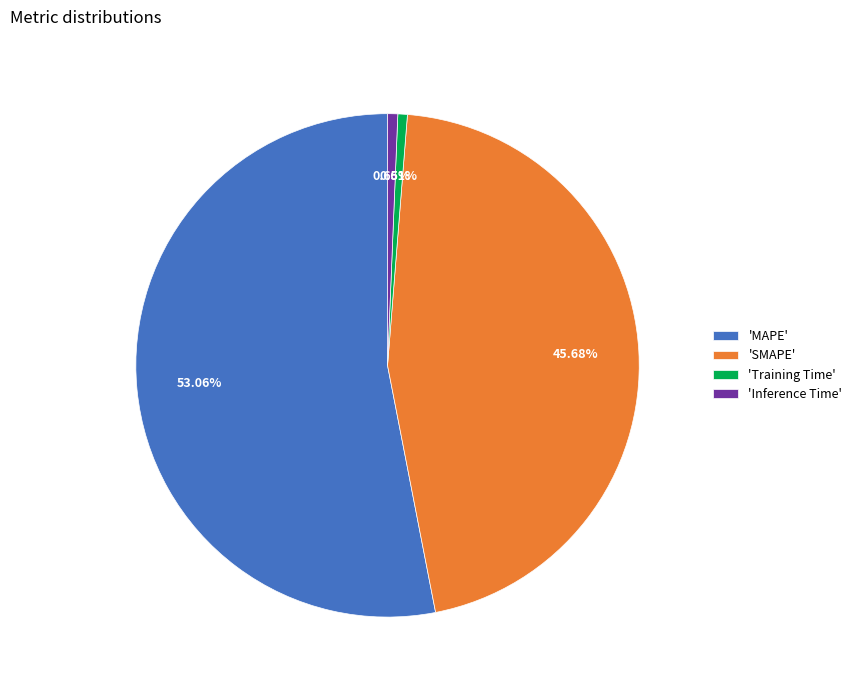

Combined, do 'SMAPE' and 'Inference Time' account for over 50%?

No